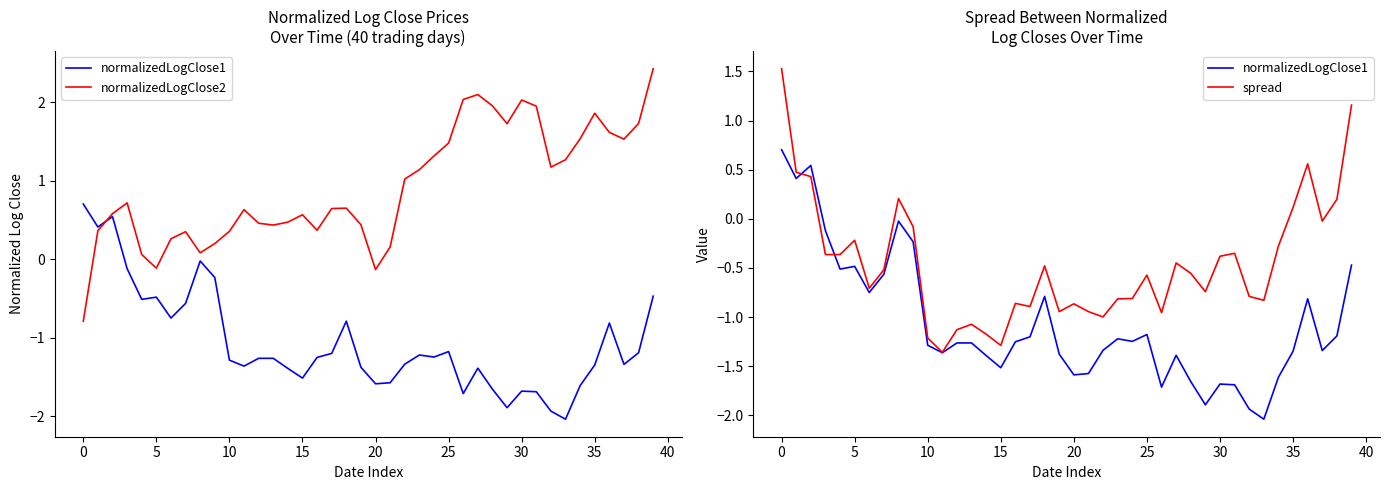

What is the minimum value for spread?

-1.4